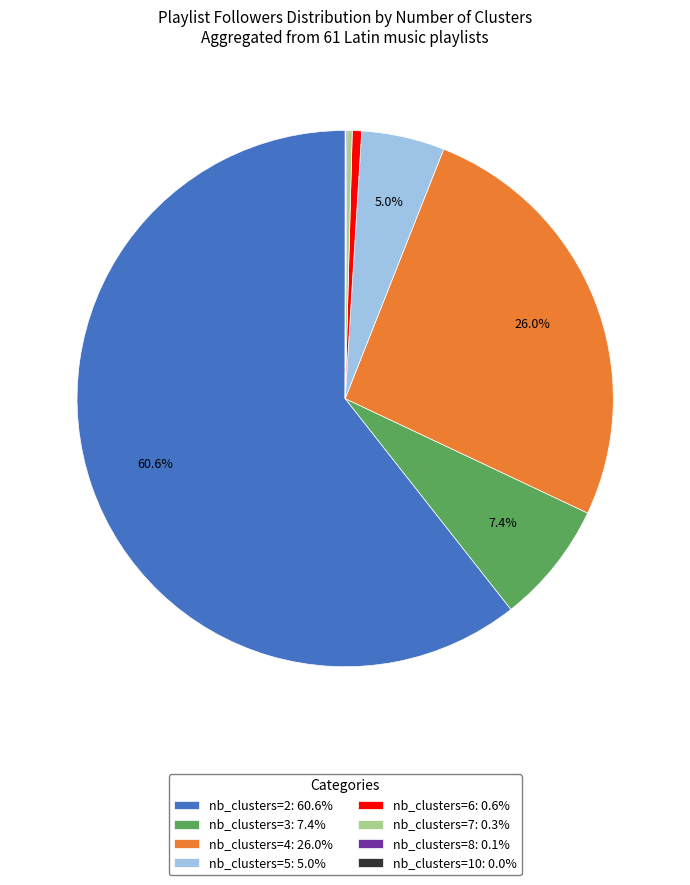

What percentage is NOT represented by nb_clusters=3: 7.4%?

92.6%